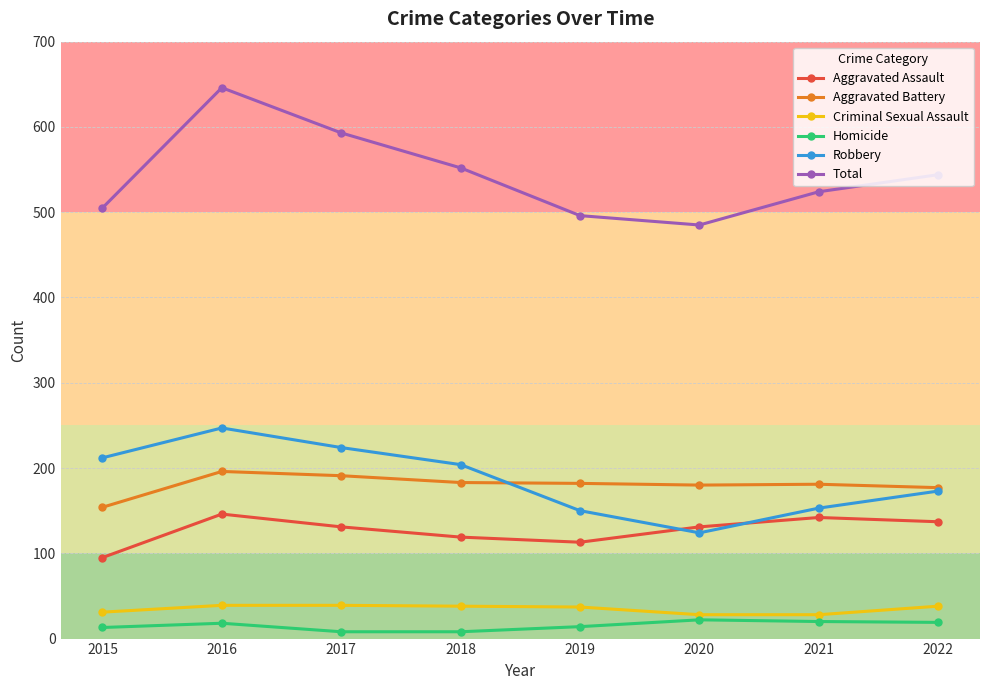

True or false: Robbery has a value of 224 at 2017.

True